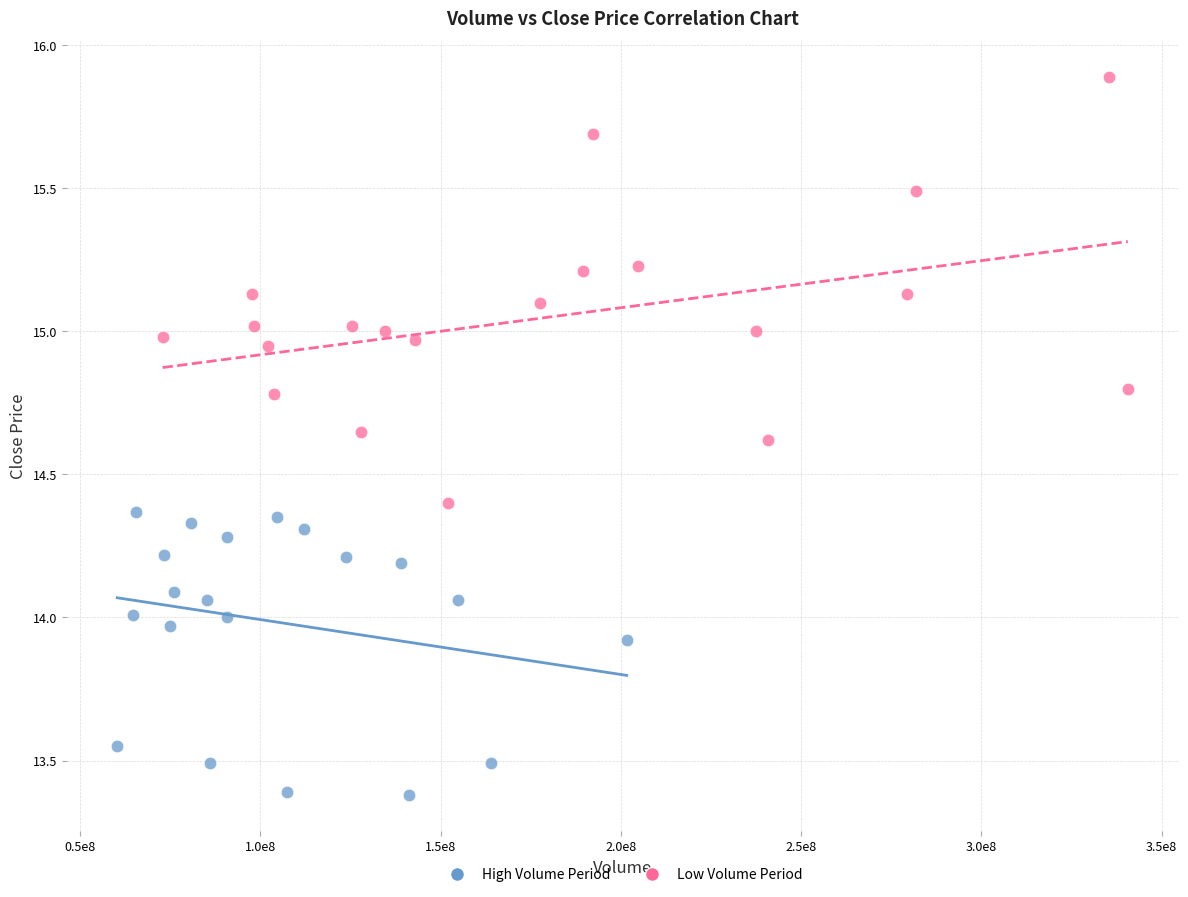

Which series has the widest spread of Y values?

Low Volume Period